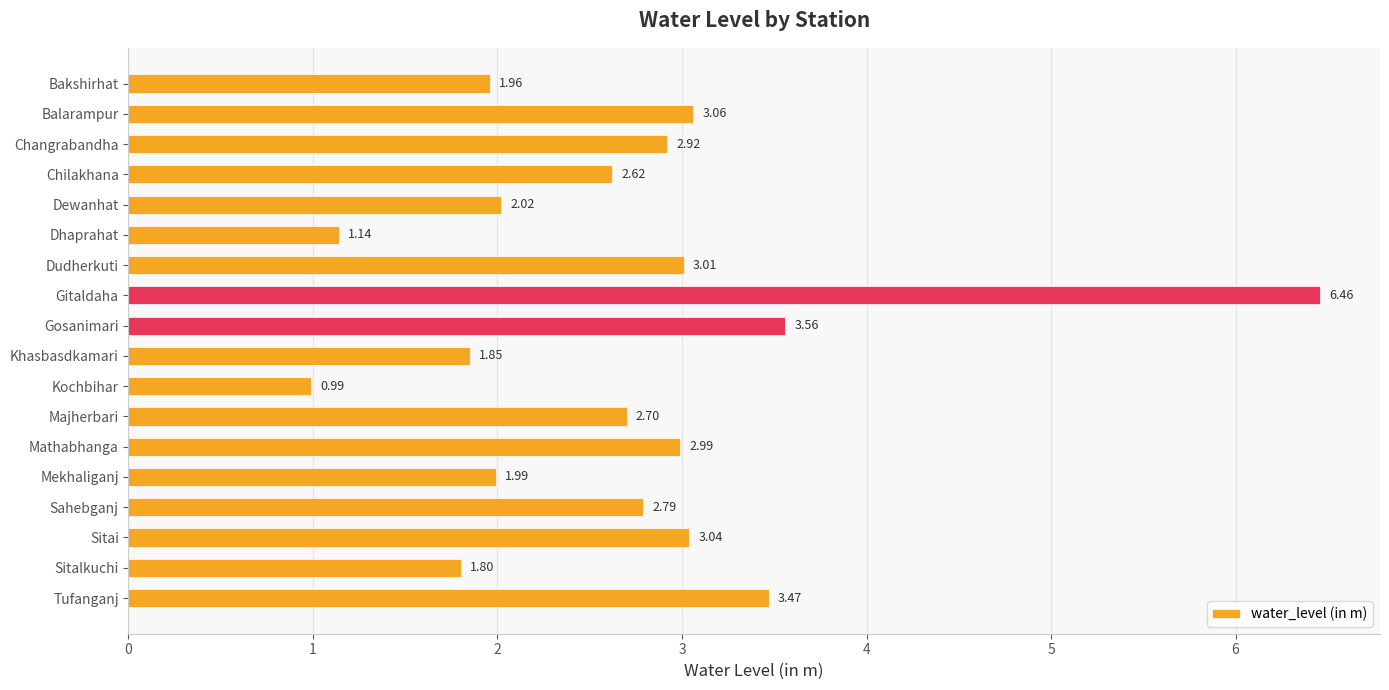

List the labels in order of value, largest first.

Gitaldaha, Gosanimari, Tufanganj, Balarampur, Sitai, Dudherkuti, Mathabhanga, Changrabandha, Sahebganj, Majherbari, Chilakhana, Dewanhat, Mekhaliganj, Bakshirhat, Khasbasdkamari, Sitalkuchi, Dhaprahat, Kochbihar